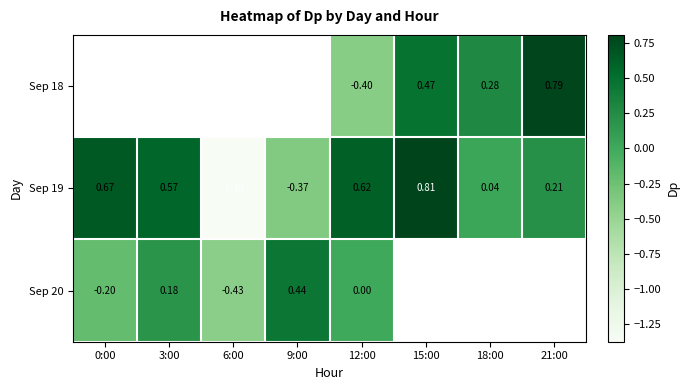

Is the value of Sep 19 at 0:00 greater than the value of Sep 20 at 0:00?

Yes